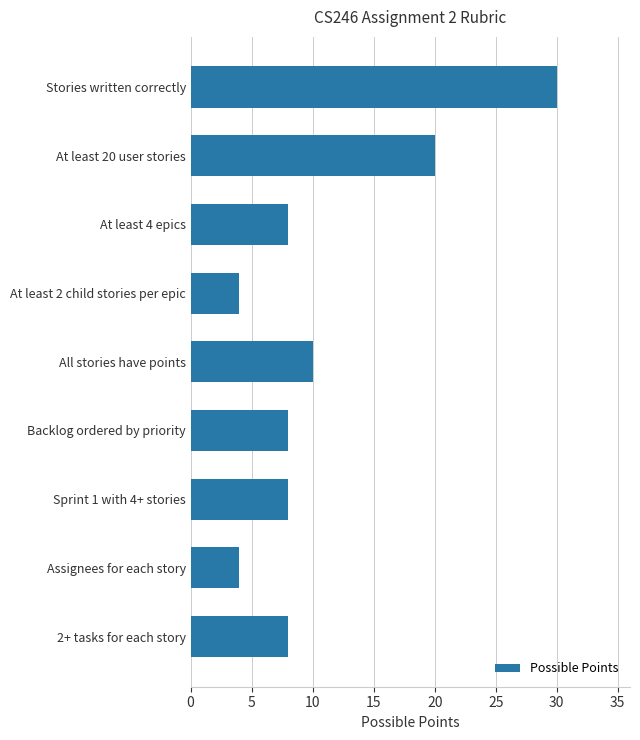

Count the number of data series in this chart.

1